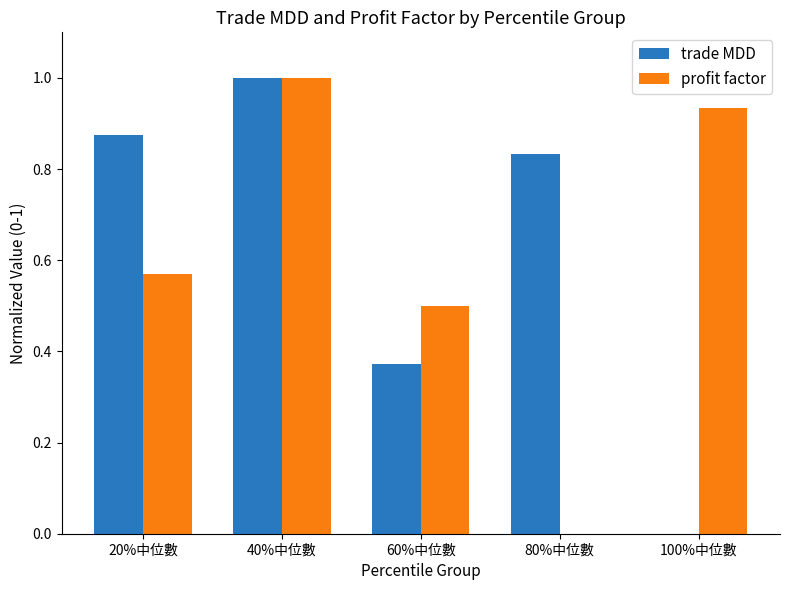

How many series are shown in this chart?

2